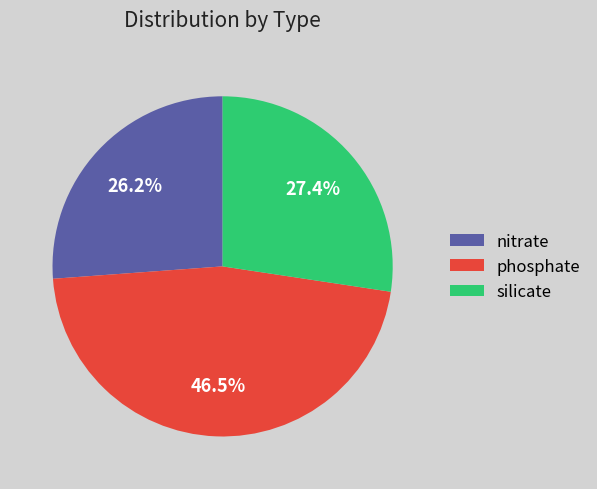

How many segments does this pie chart have?

3